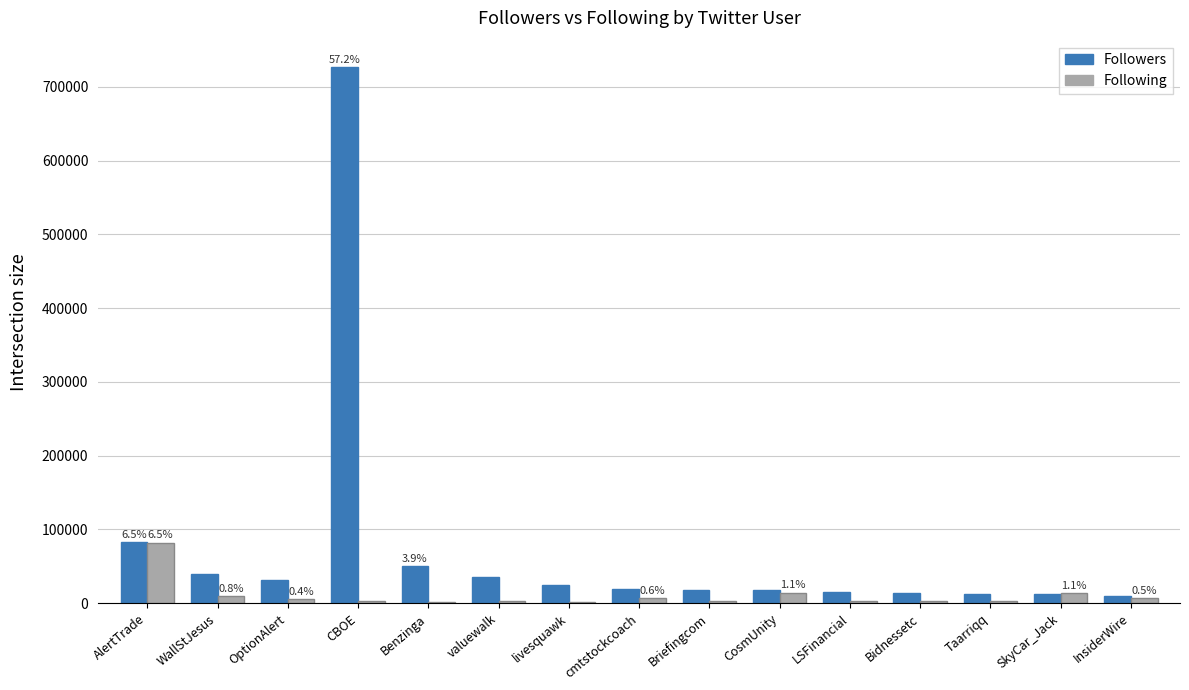

Which series has the largest total across all categories?

Followers